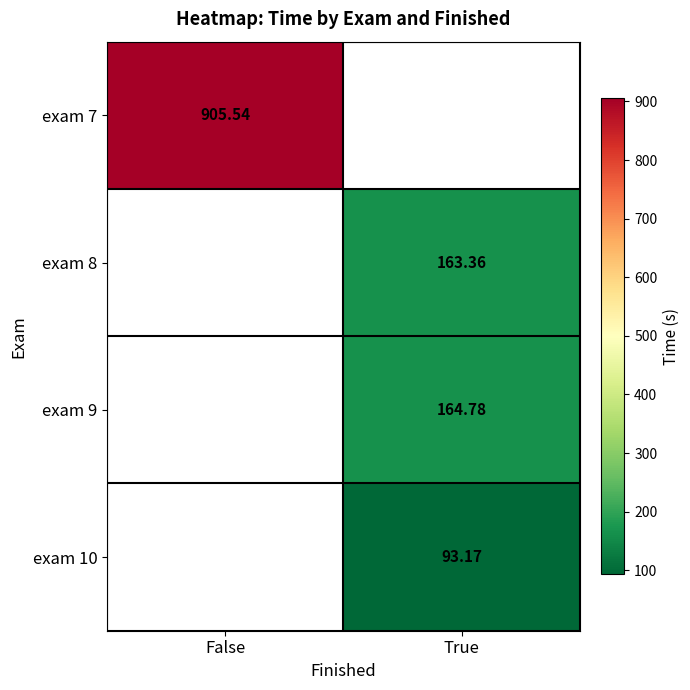

Is the value of exam 7 at False greater than the value of exam 8 at True?

Yes